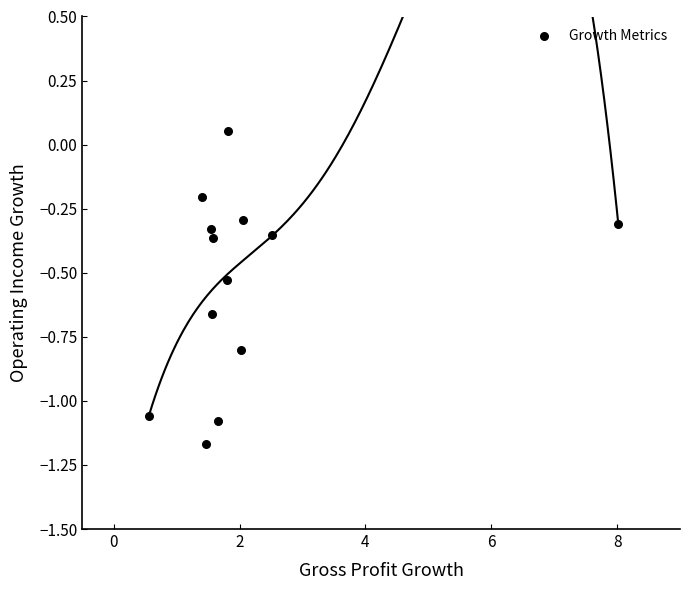

What is the range of Y values (max minus min)?

1.2